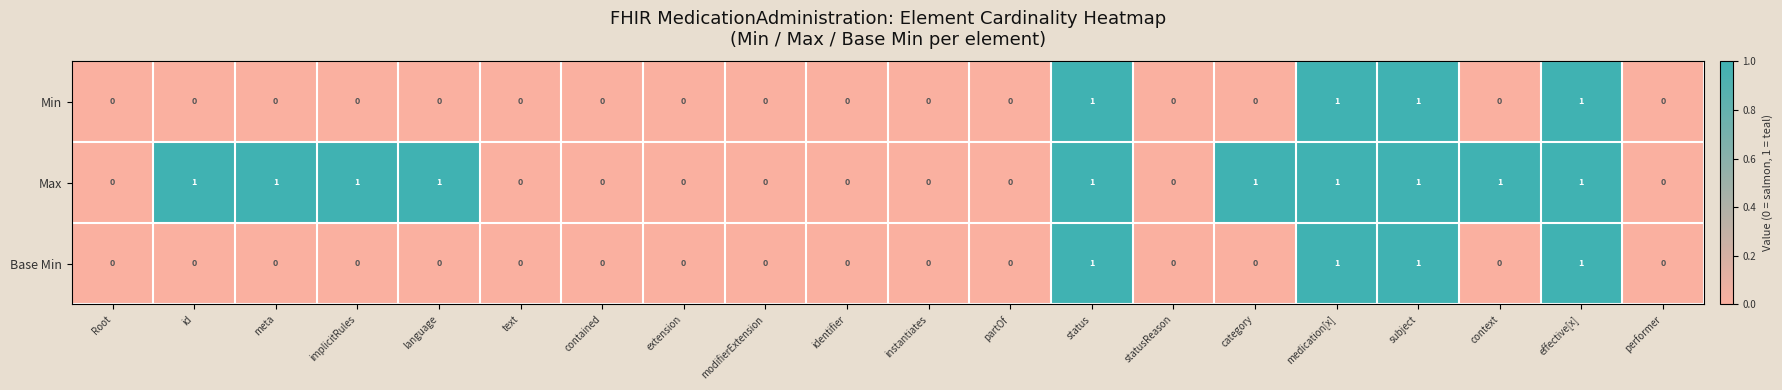

Count the Max values in the range 0 to 1.

20